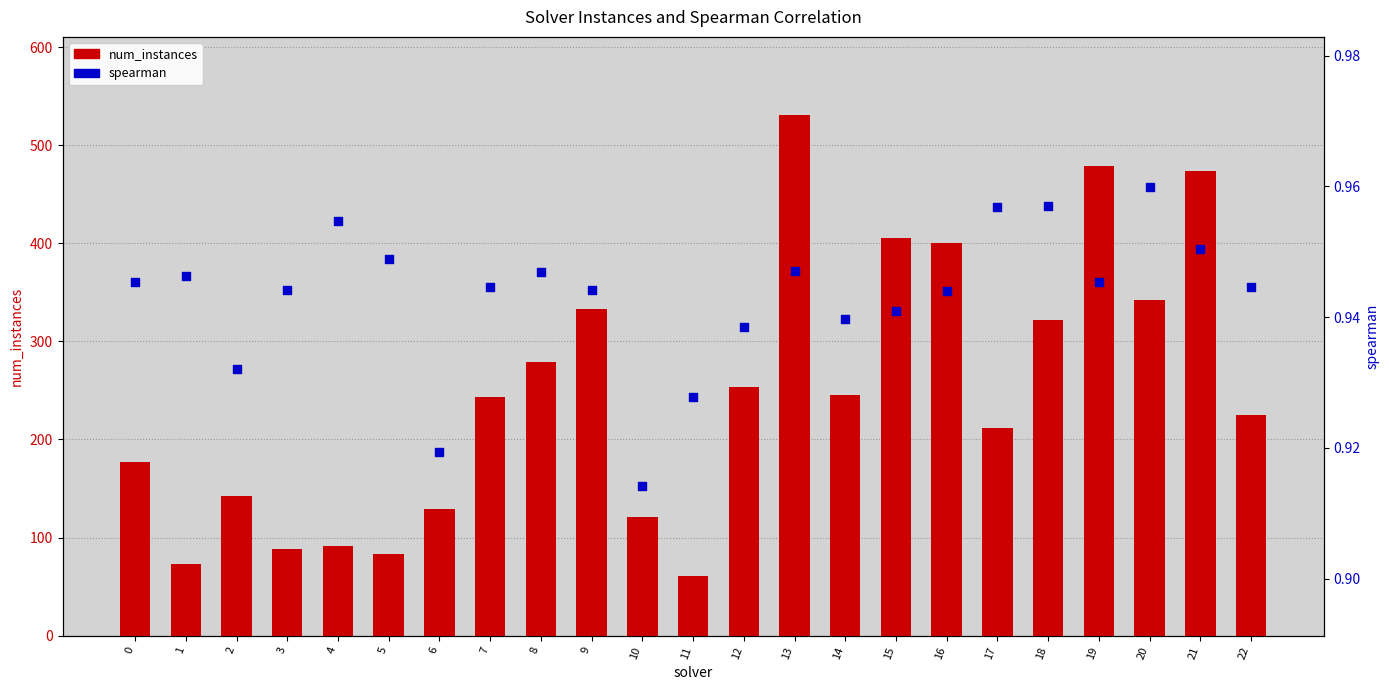

Which series has the largest Y range (max minus min)?

num_instances